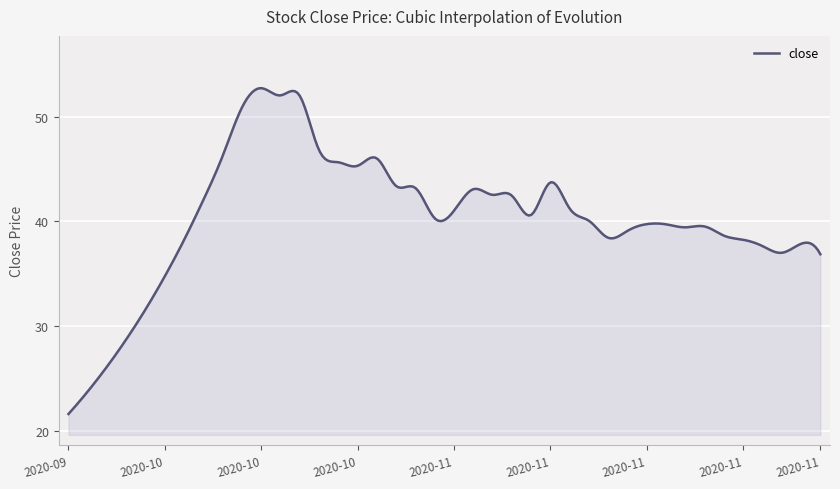

What is the smallest value displayed?

21.6